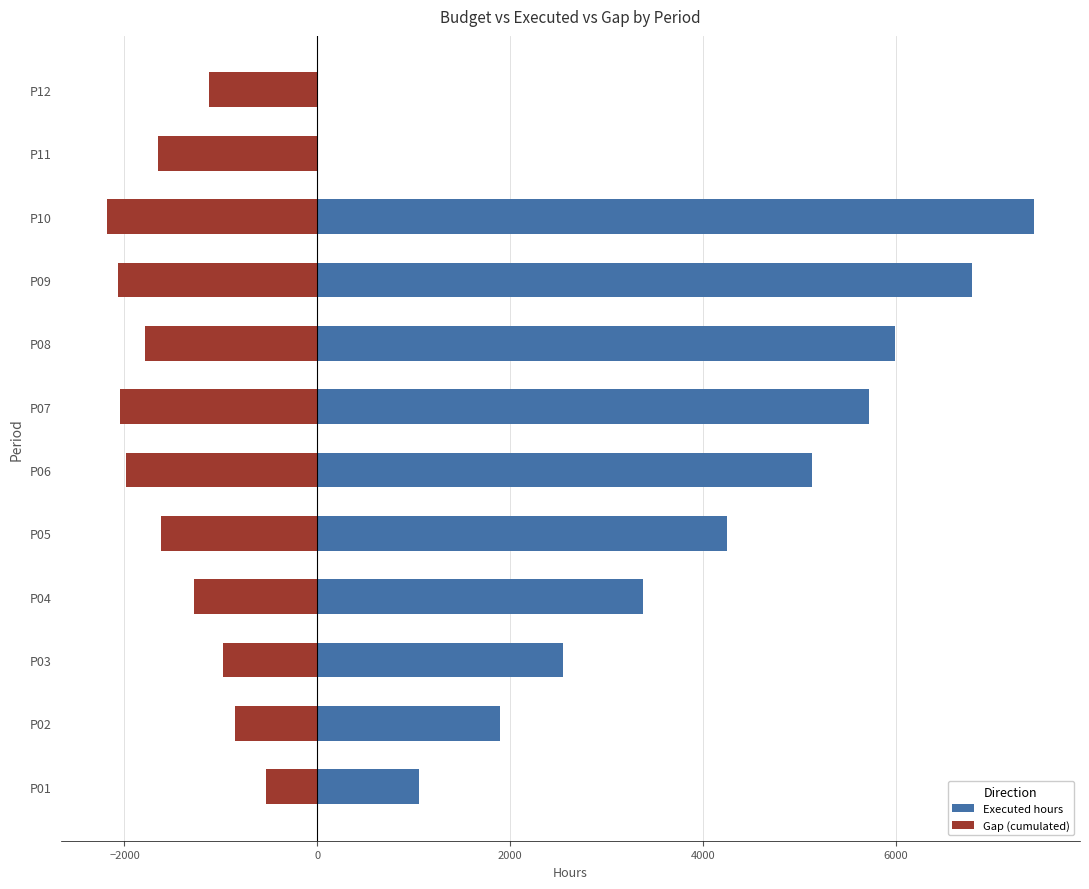

Rank the series by their maximum value, from lowest to highest.

Gap (cumulated), Executed hours